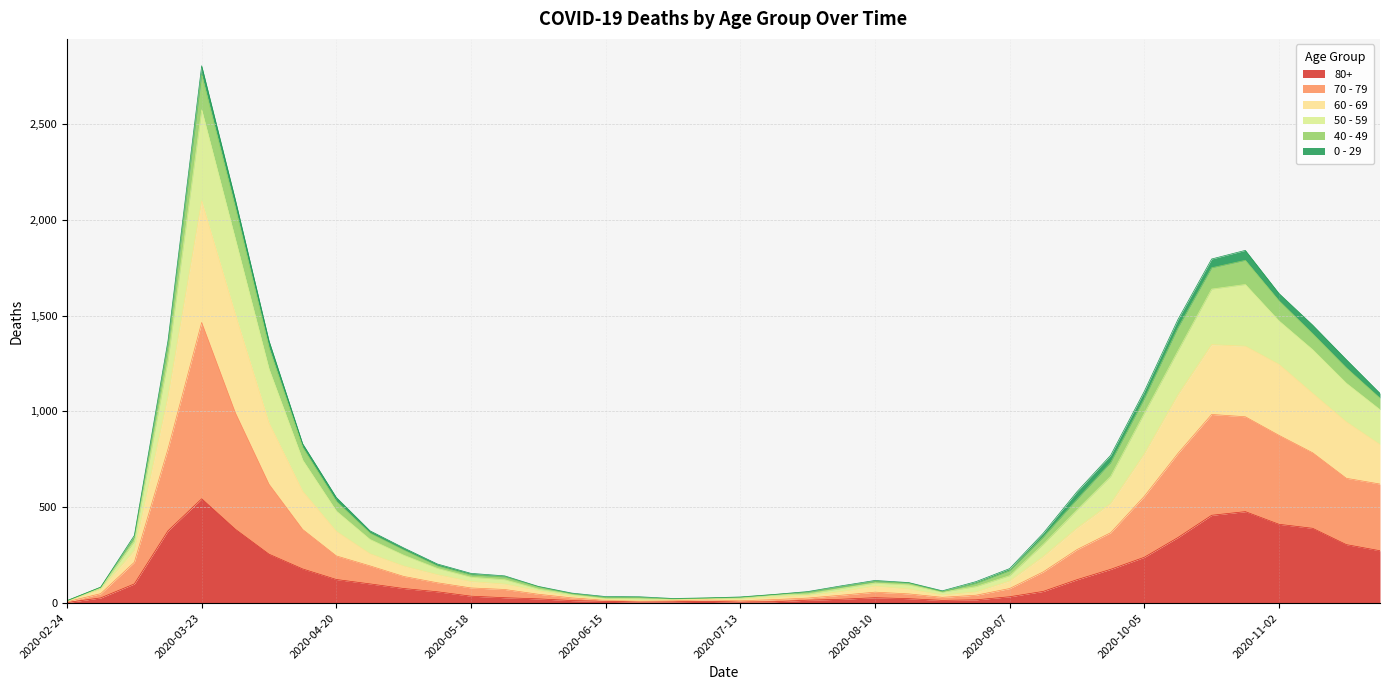

At which category is the sum across all series the highest?

2020-03-23